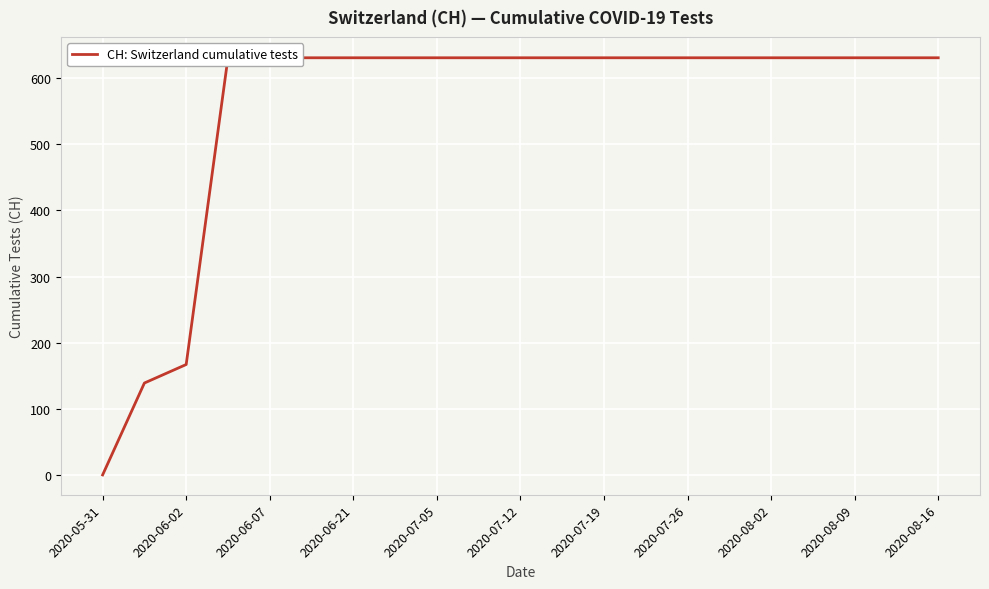

How many lines are shown in the chart?

1